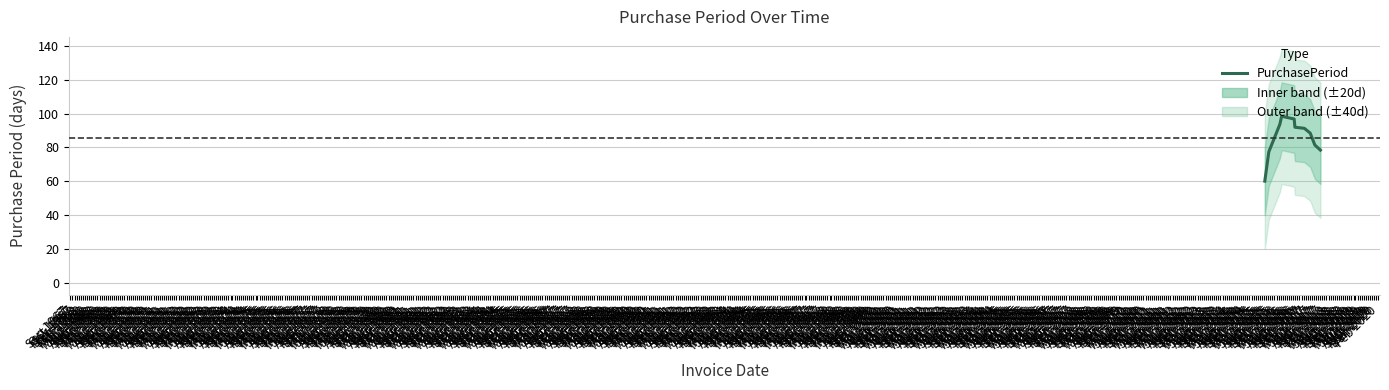

What is the change in value from Sep 1967 to Jun 1968?

+18.3